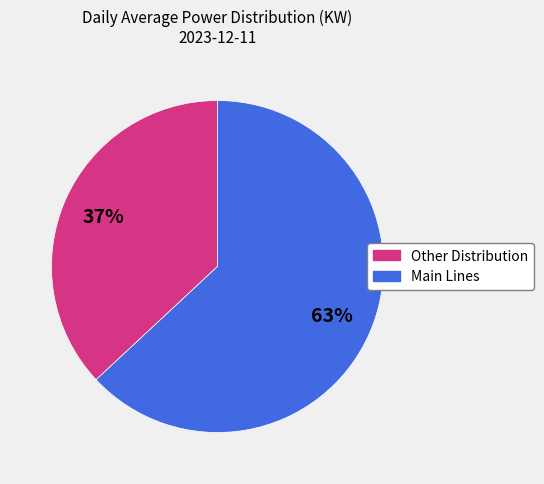

How many slices are in this pie chart?

2